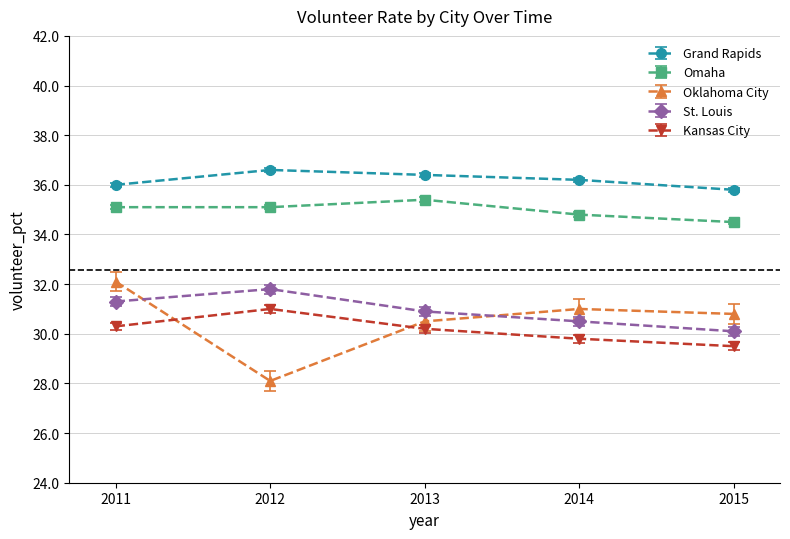

Which series changed the most between 2013 and 2015?

Omaha